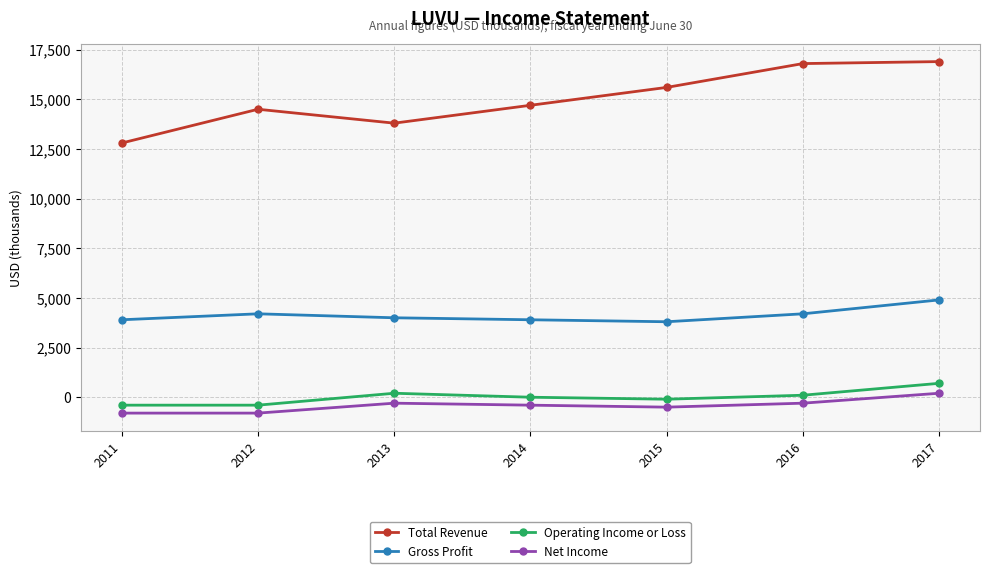

What is the smallest value displayed?

-800